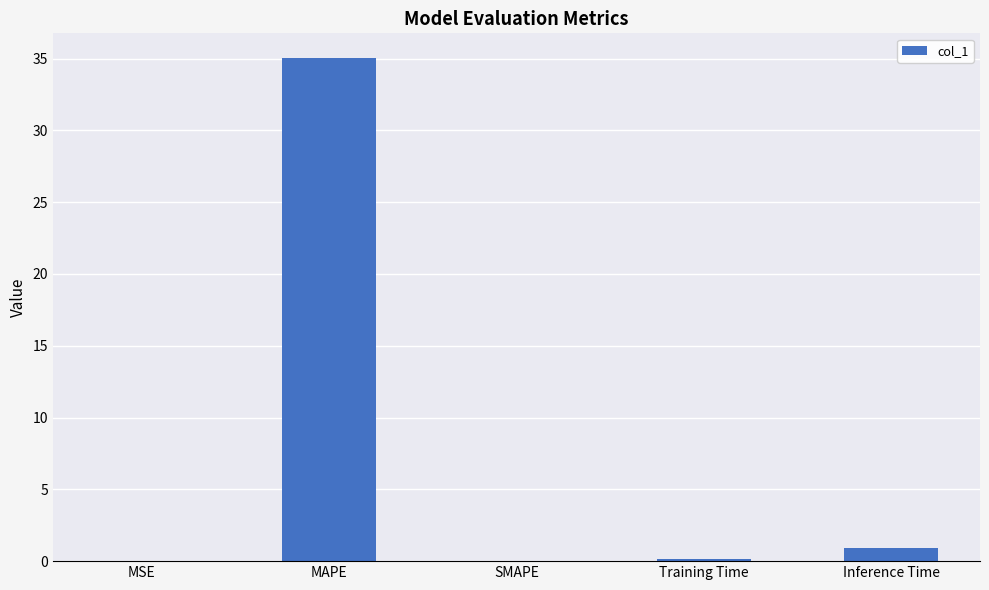

Is it true that the value at SMAPE is -20.7?

False